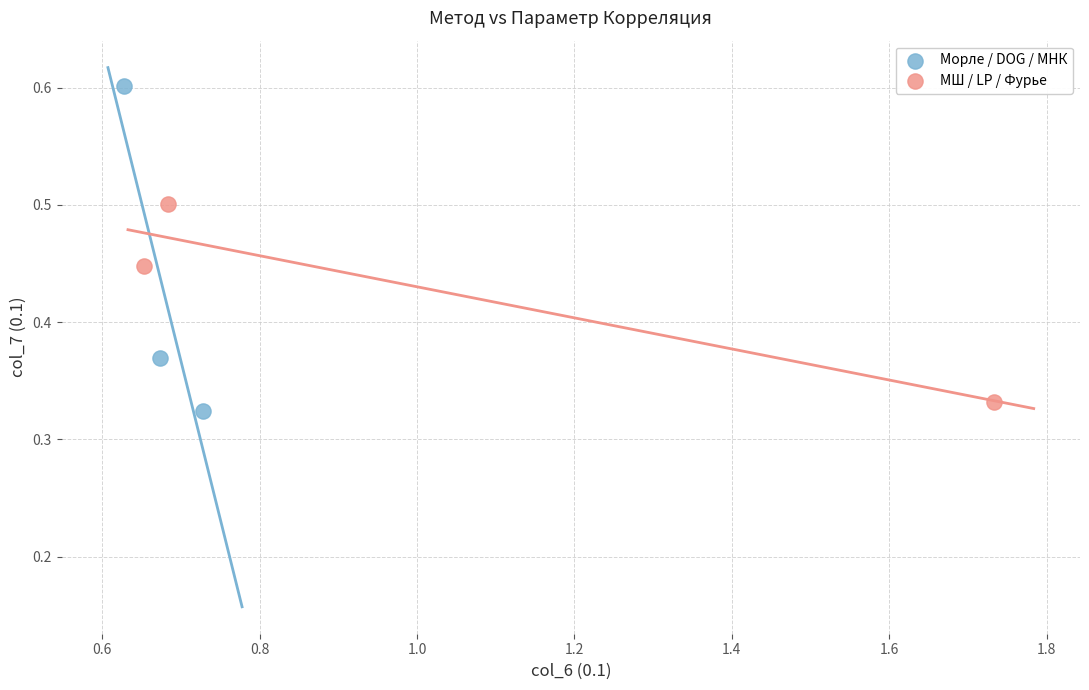

Which series reaches the maximum Y coordinate?

Морле / DOG / МНК